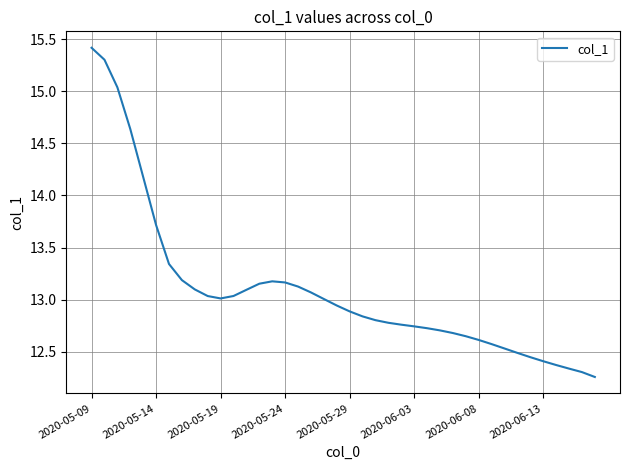

What is the difference between the maximum and minimum values?

3.2